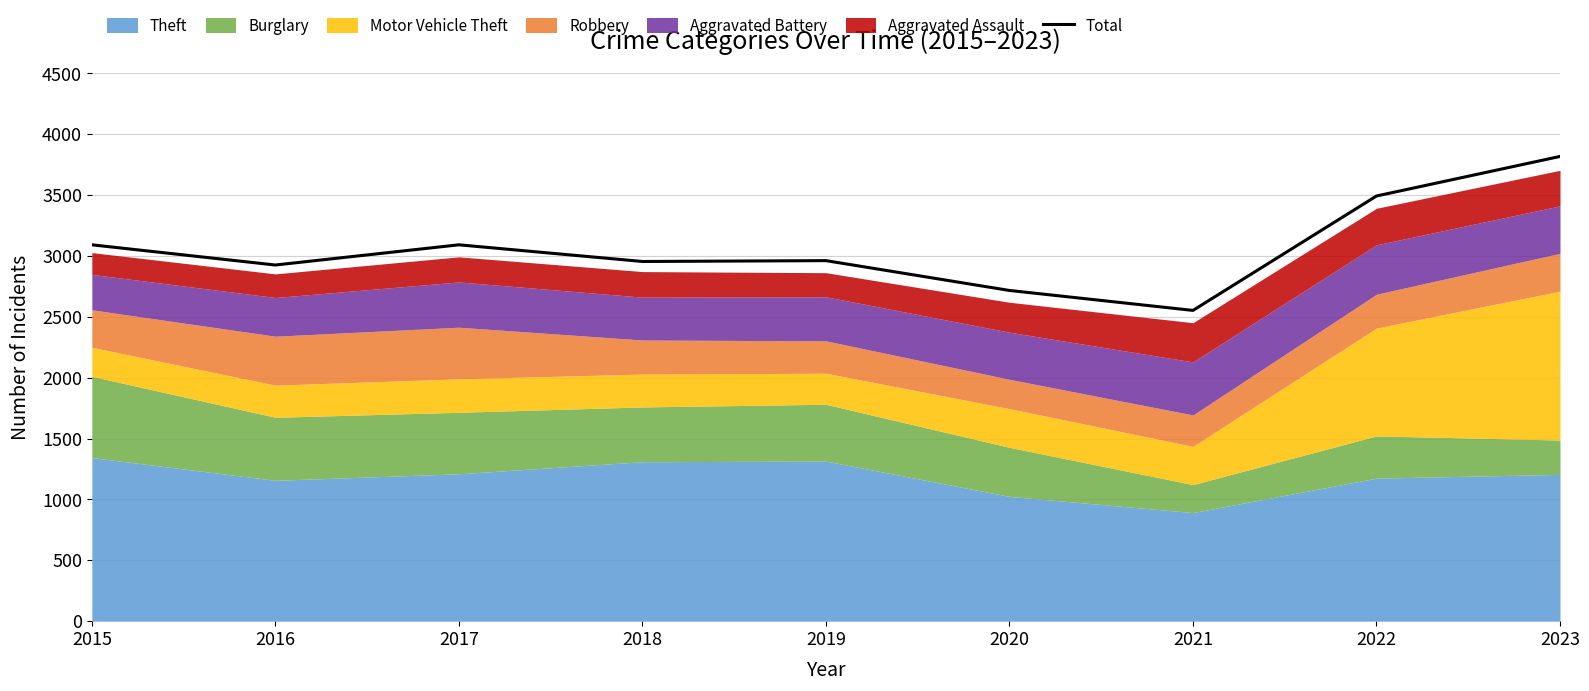

Rank the categories by value from highest to lowest.

2023, 2022, 2015, 2017, 2019, 2018, 2016, 2020, 2021